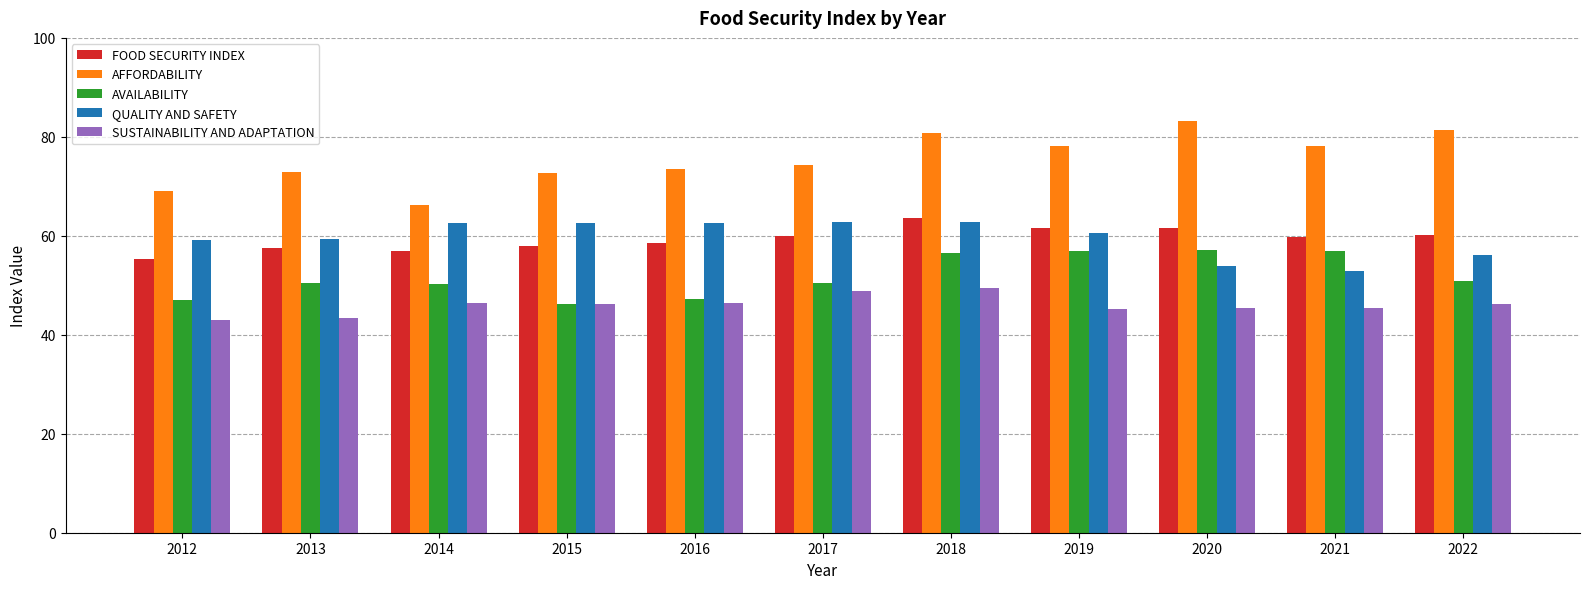

What is the difference between the FOOD SECURITY INDEX values at 2020 and 2022?

1.4